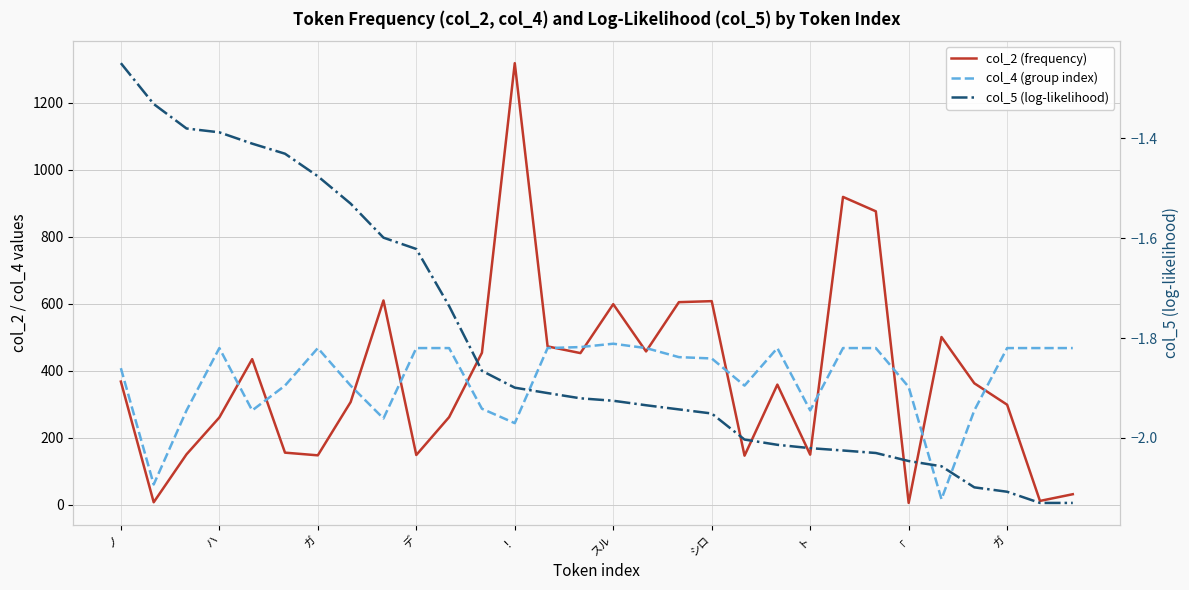

How many values in the col_2 (frequency) series exceed 363?

14